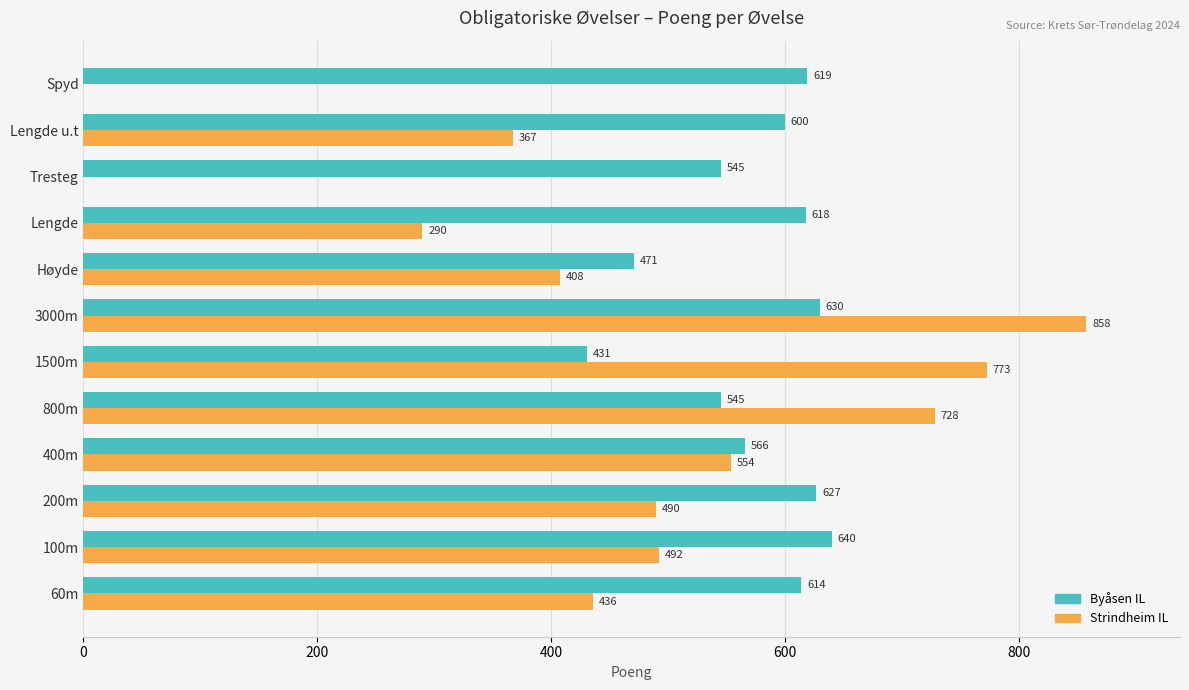

Which series has the widest spread of values?

Strindheim IL